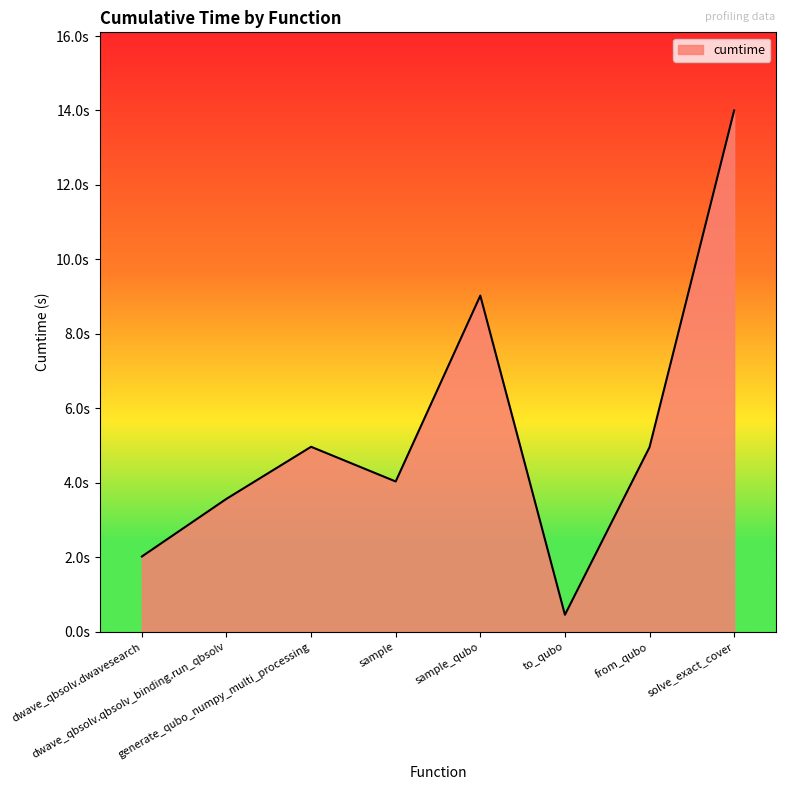

Does the chart display data point markers on the line(s)?

No